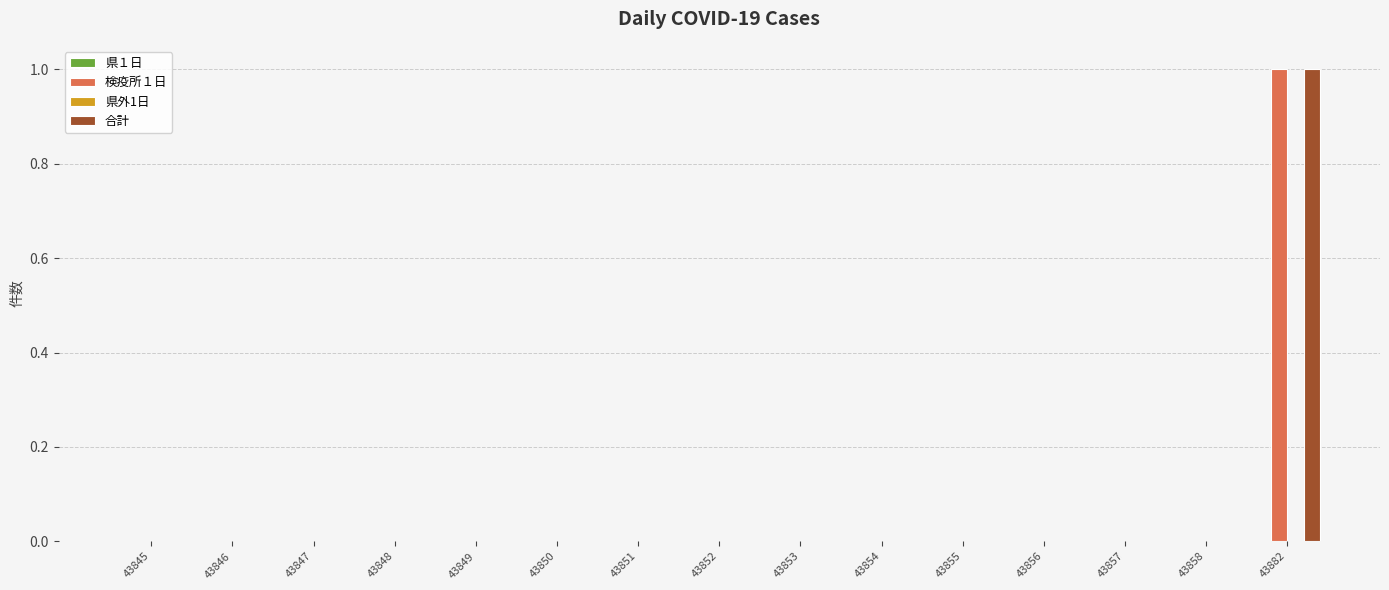

True or false: 合計 has a value of -1 at 43852.

False